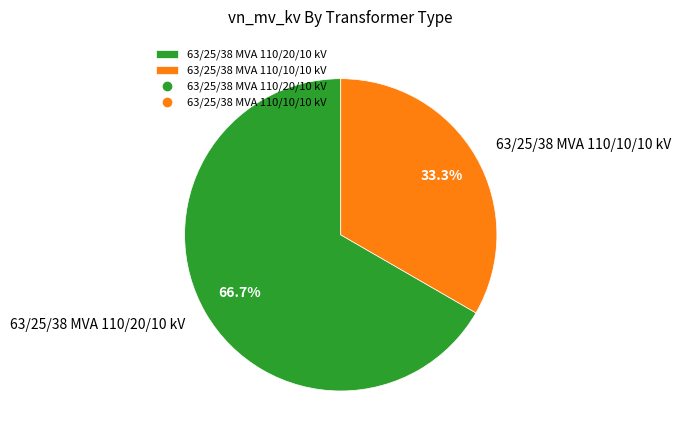

To the nearest percent, what is the combined percentage of 63/25/38 MVA 110/20/10 kV and 63/25/38 MVA 110/10/10 kV?

100%